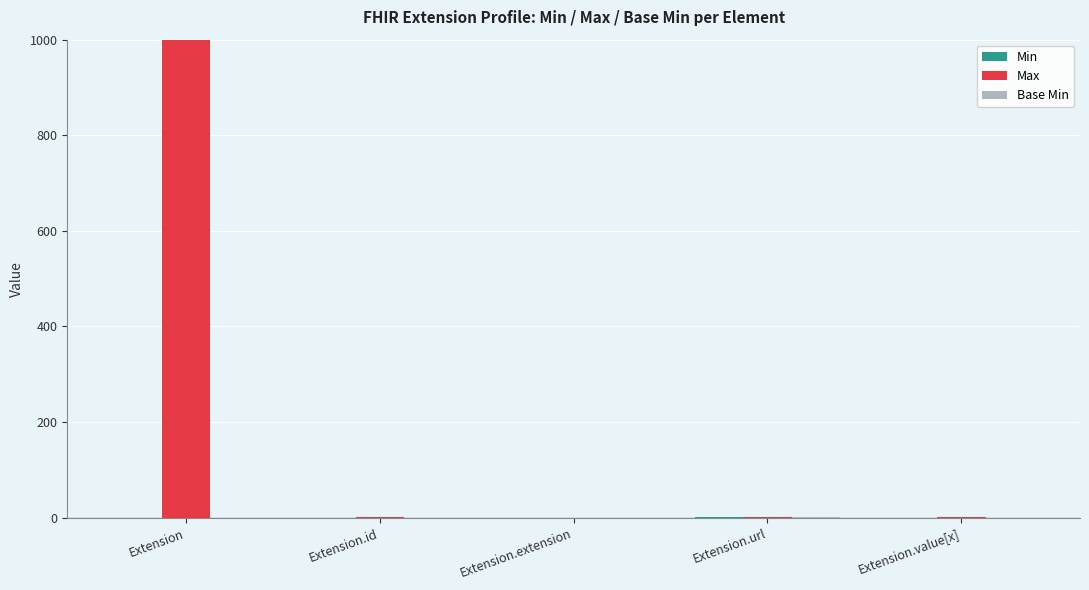

How many data points does each series have?

5